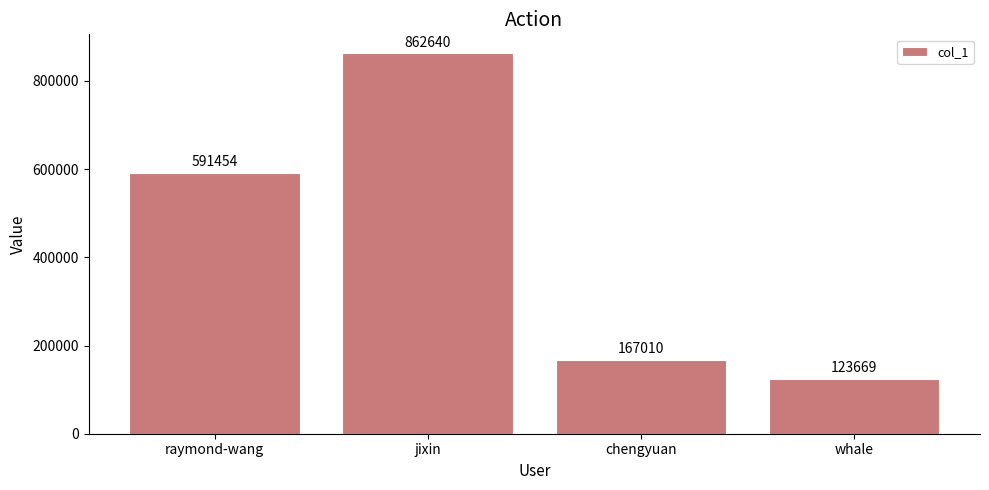

Which category has the highest value across all series?

jixin